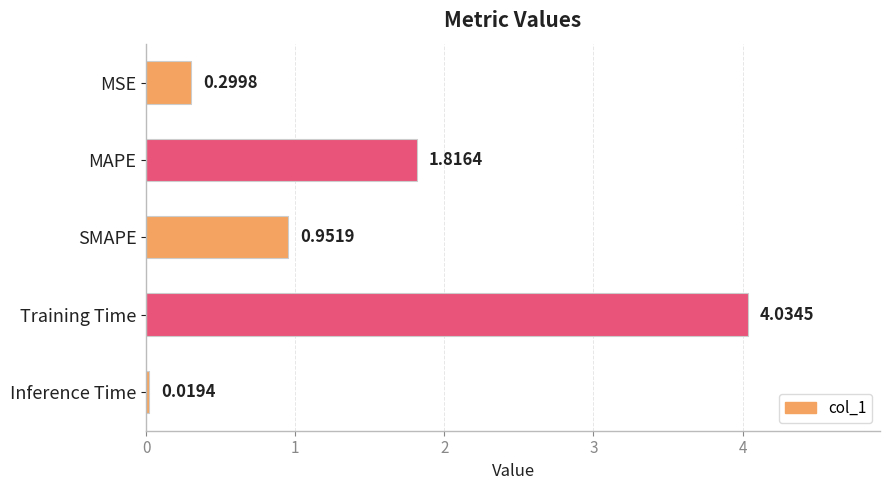

What is the change in value from SMAPE to Inference Time?

-0.9